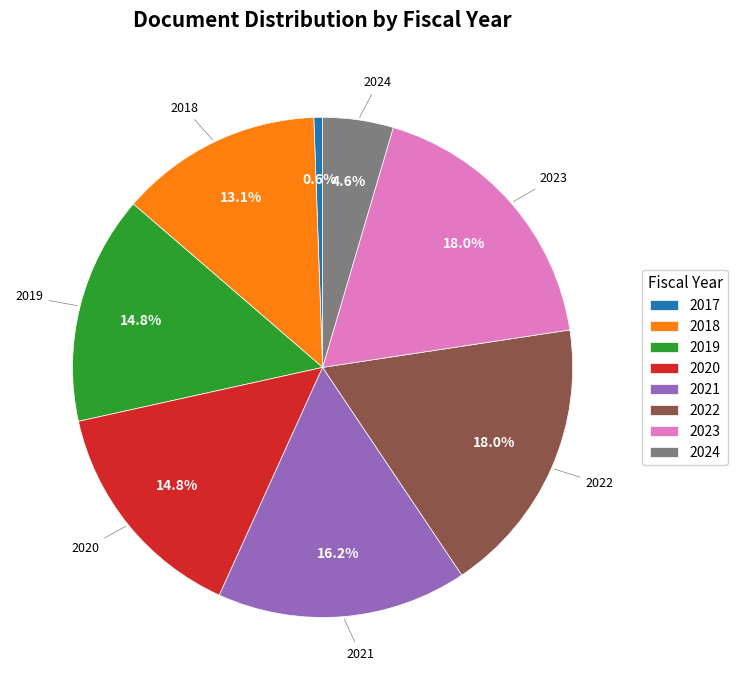

Approximately how many times larger is the value at 2021 compared to 2018?

1.2